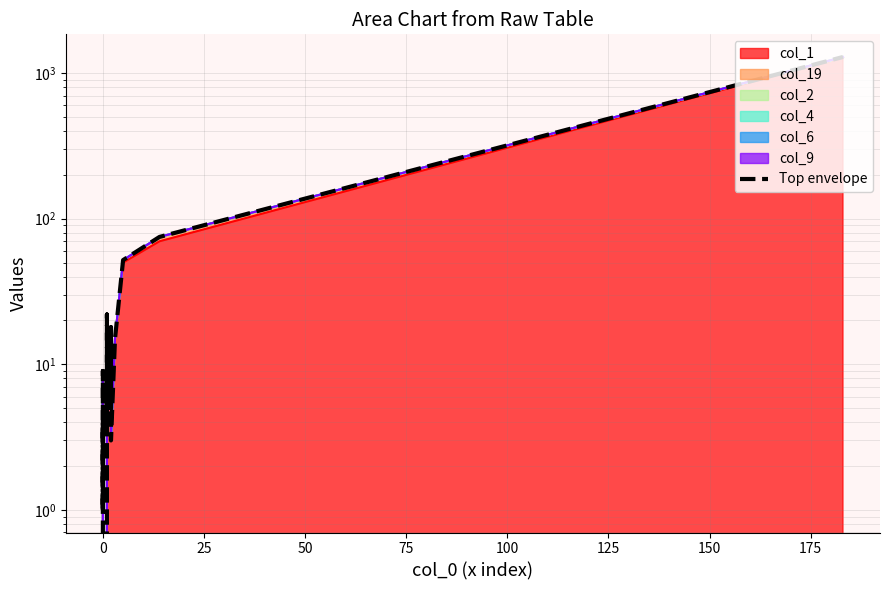

Is it true that the value at 17 is 68?

False